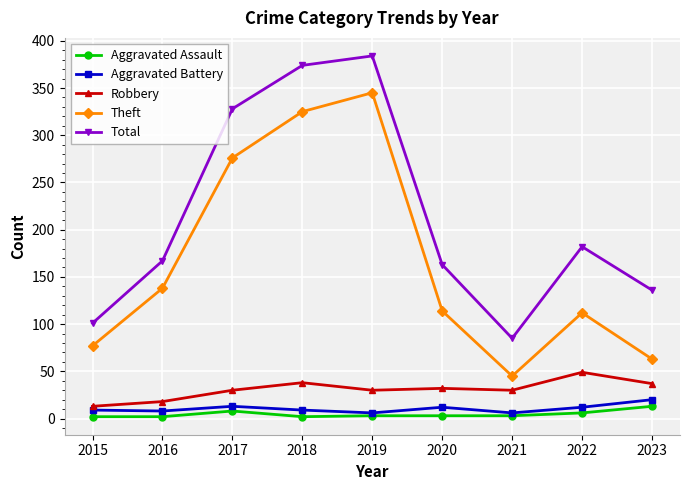

How many categories are shown in the chart?

9